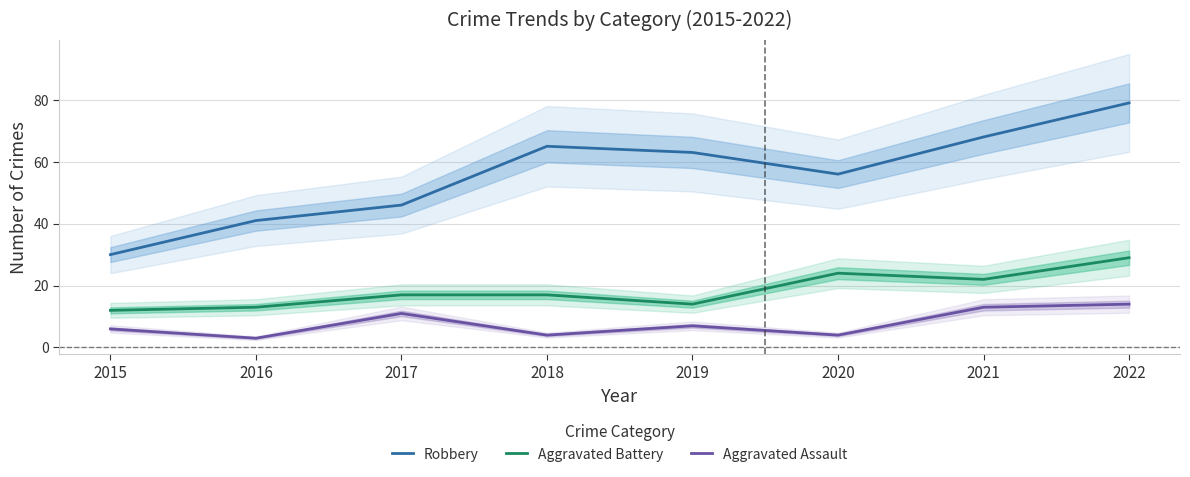

True or false: Aggravated Battery has a value of 25 at 2017.

False